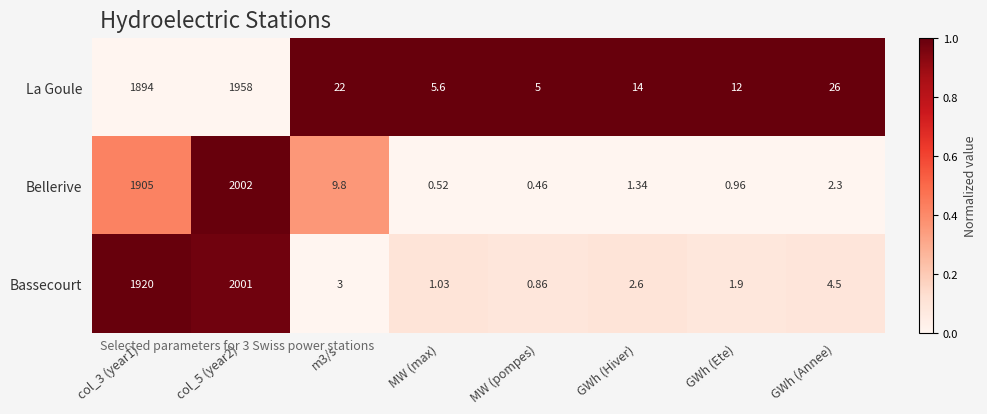

What is the total value across all series at col_3 (year1)?

5719.0